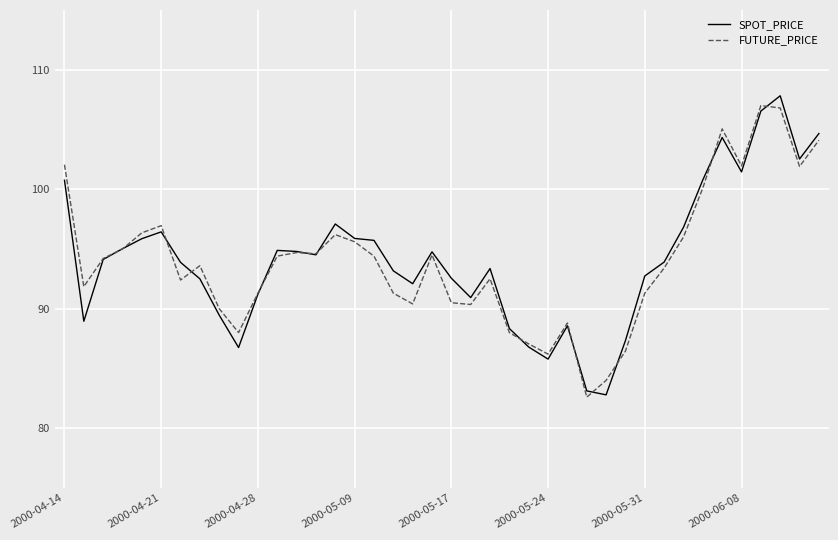

Does the chart display data point markers on the line(s)?

No